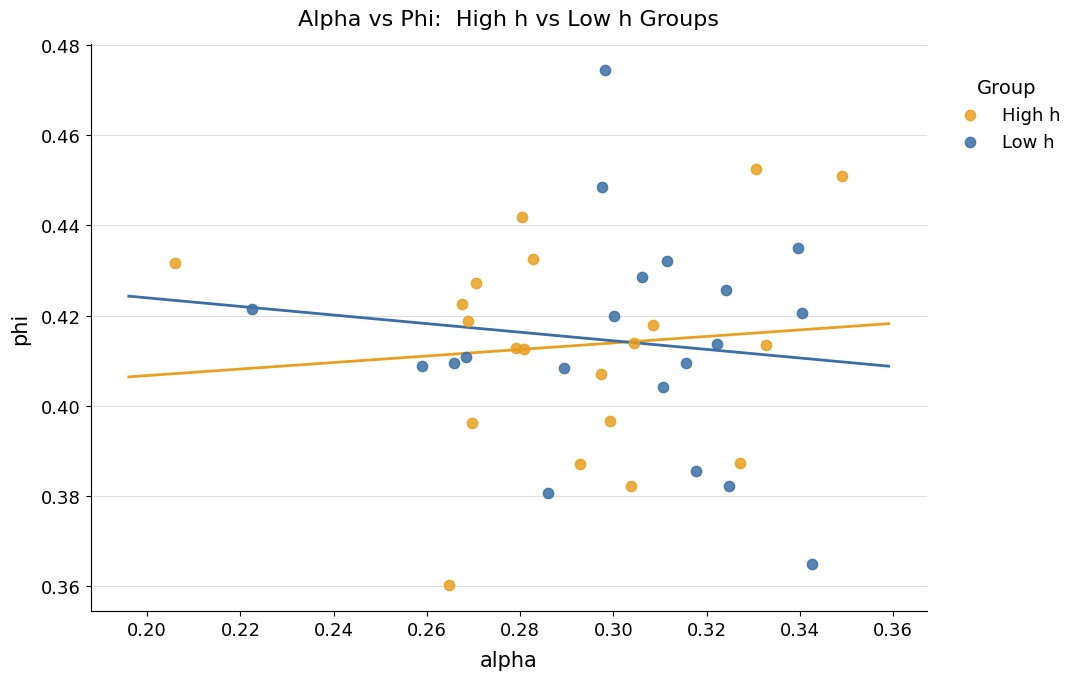

Which series reaches the maximum Y coordinate?

Low h